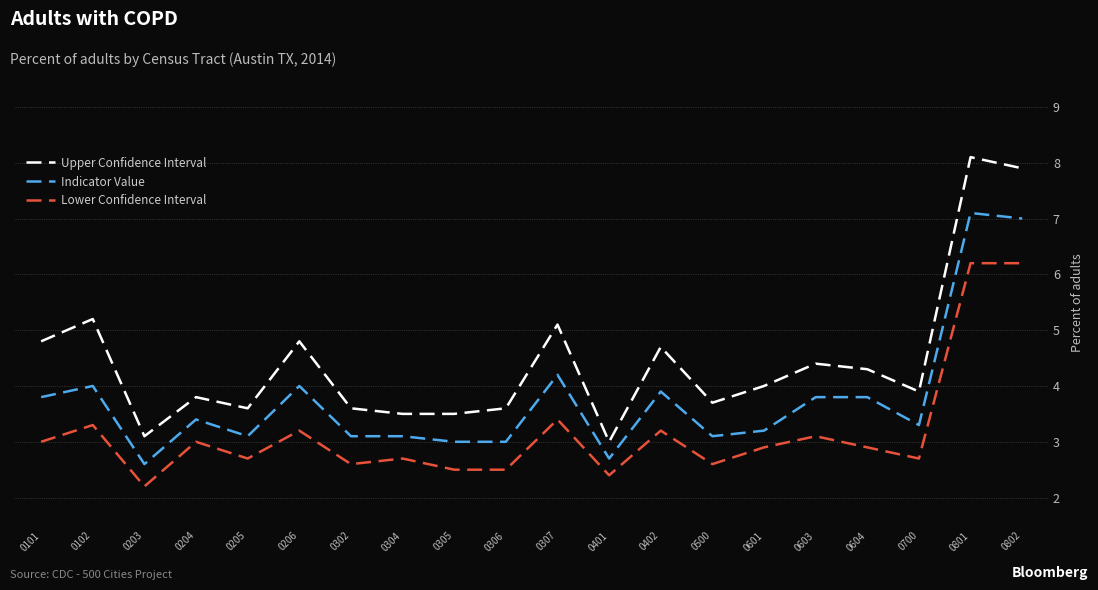

At which label does Indicator Value first exceed 3?

0101